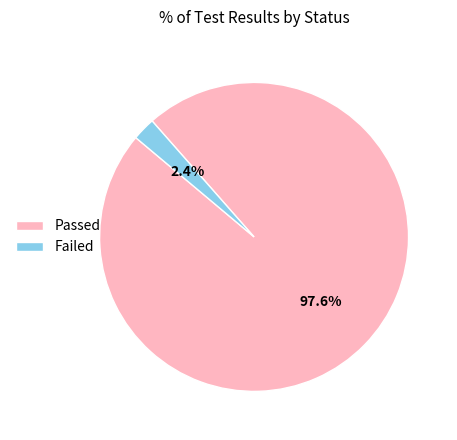

Which slice represents more than half of the pie?

Passed